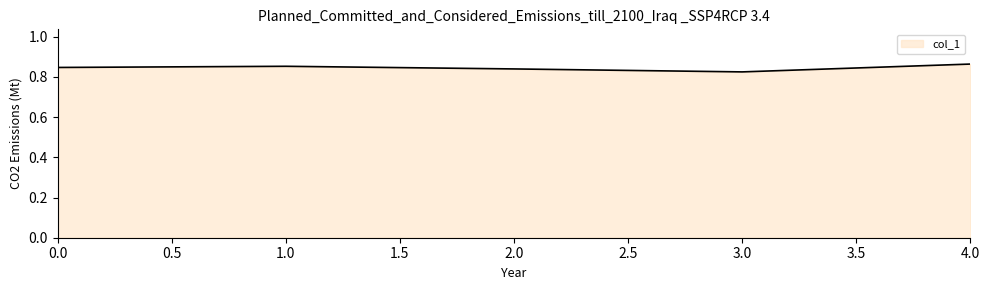

Between 1.0 and 3.0, which is larger?

1.0